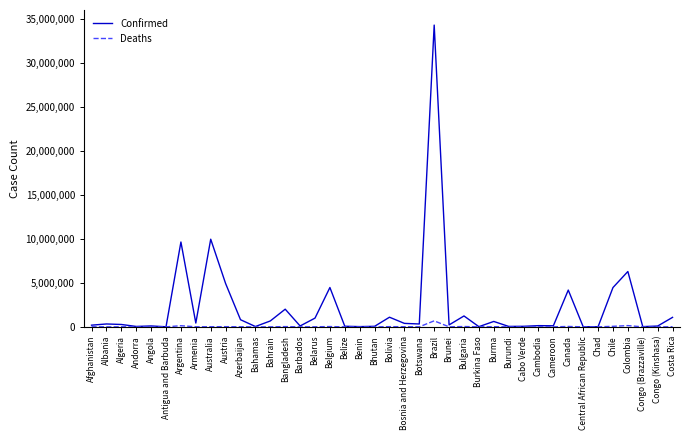

Rank the series by their maximum value, from highest to lowest.

Confirmed, Deaths